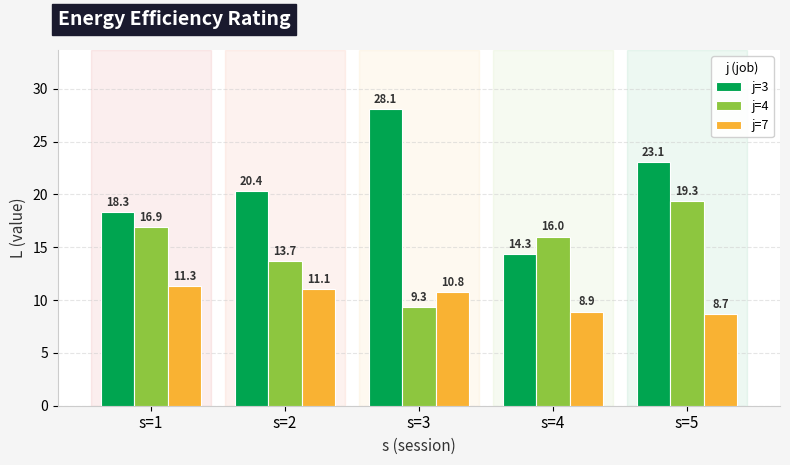

List the series in order of their peak value, lowest first.

j=7, j=4, j=3